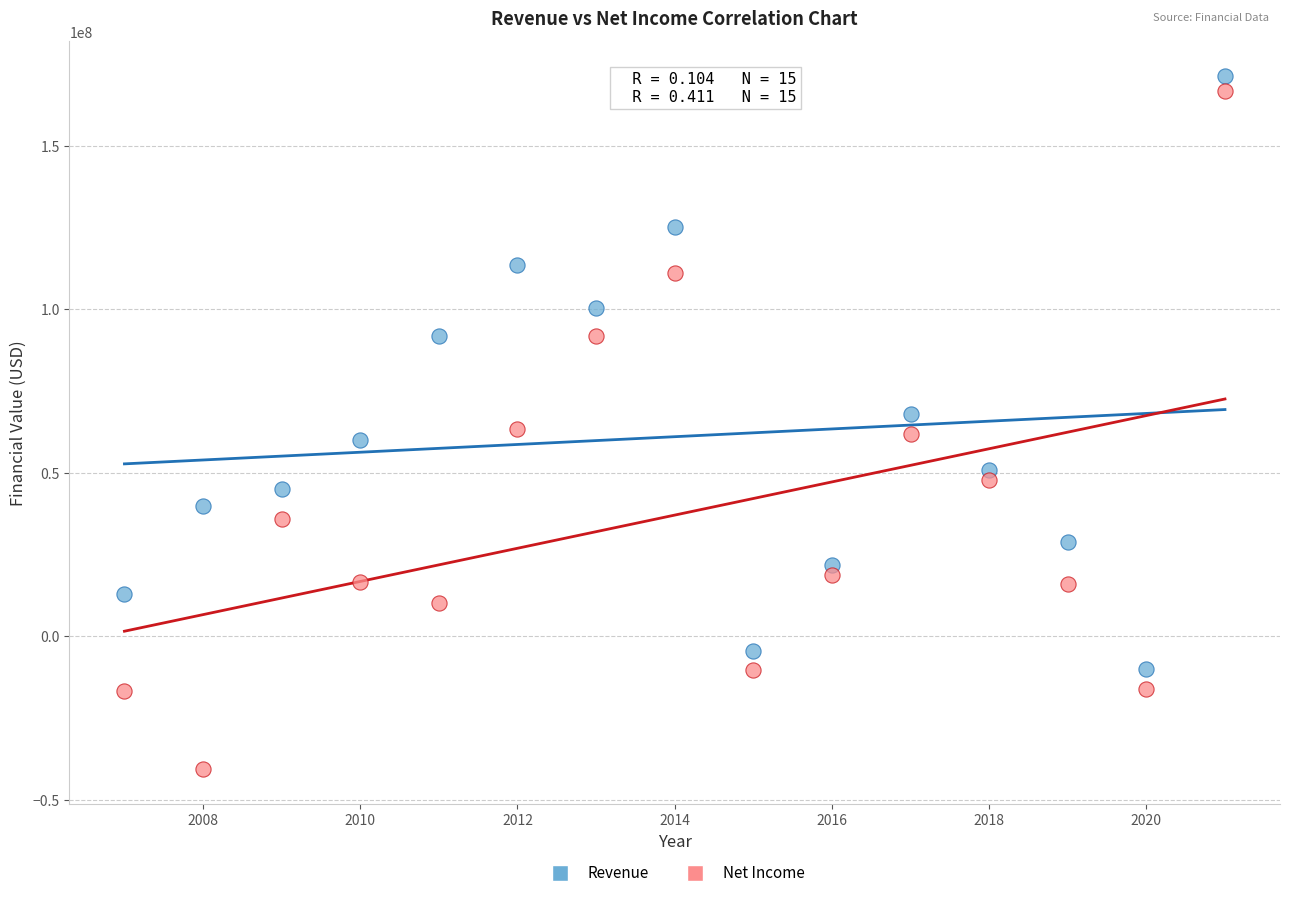

What are all the series names shown in the legend?

Revenue, Net Income